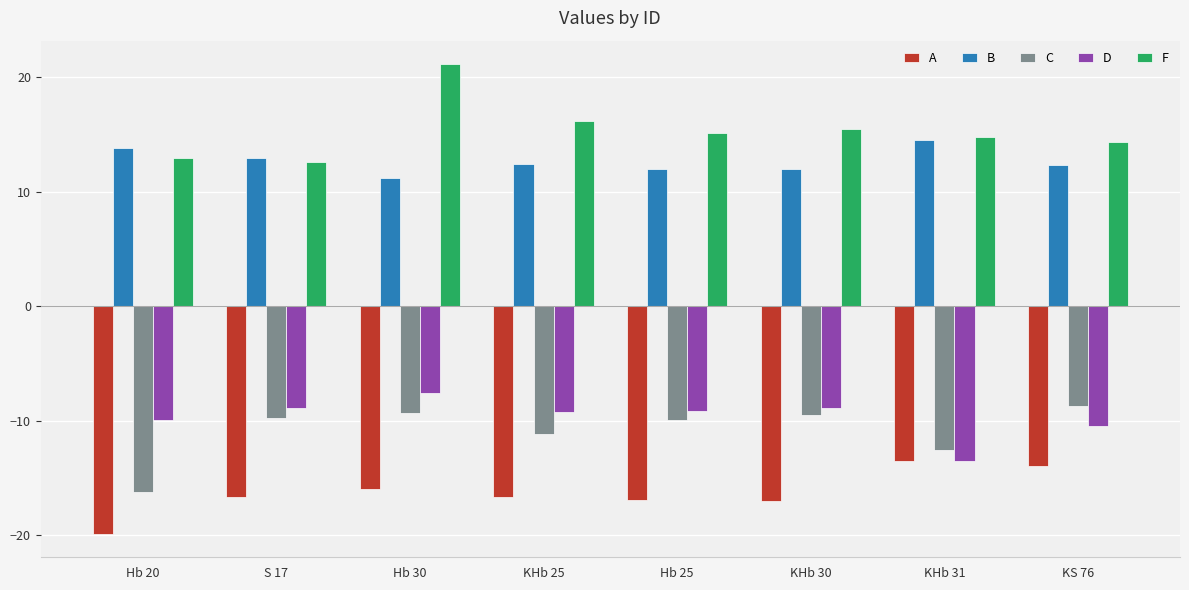

What are all the series names shown in the legend?

A, B, C, D, F